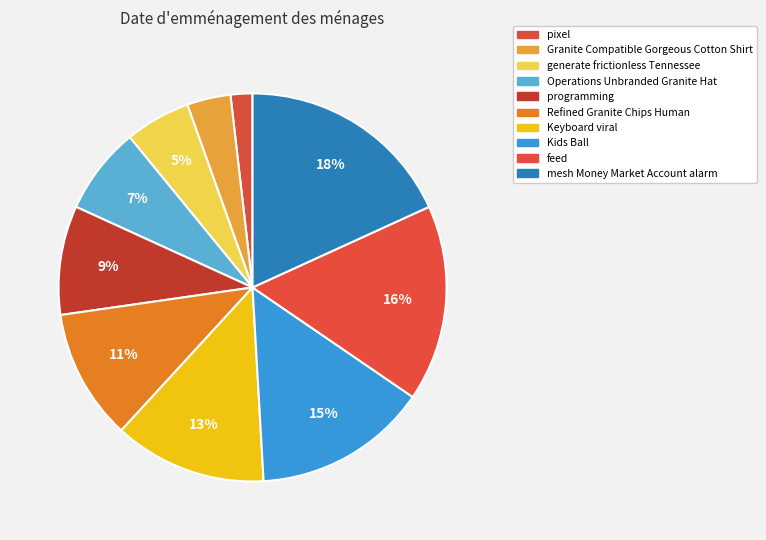

Is there a majority slice in this chart?

No